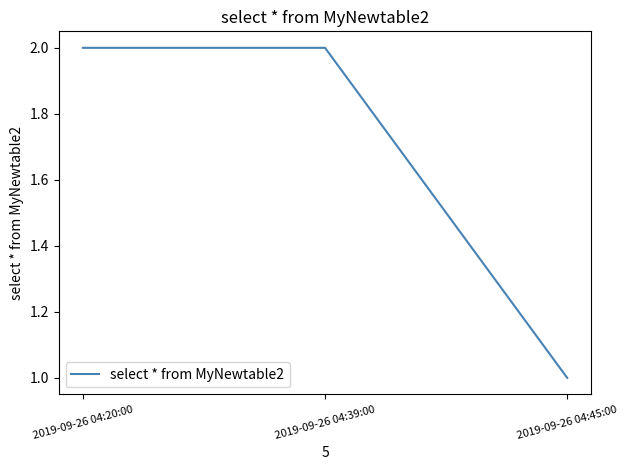

Between 2019-09-26 04:39:00 and 2019-09-26 04:45:00, which is larger?

2019-09-26 04:39:00